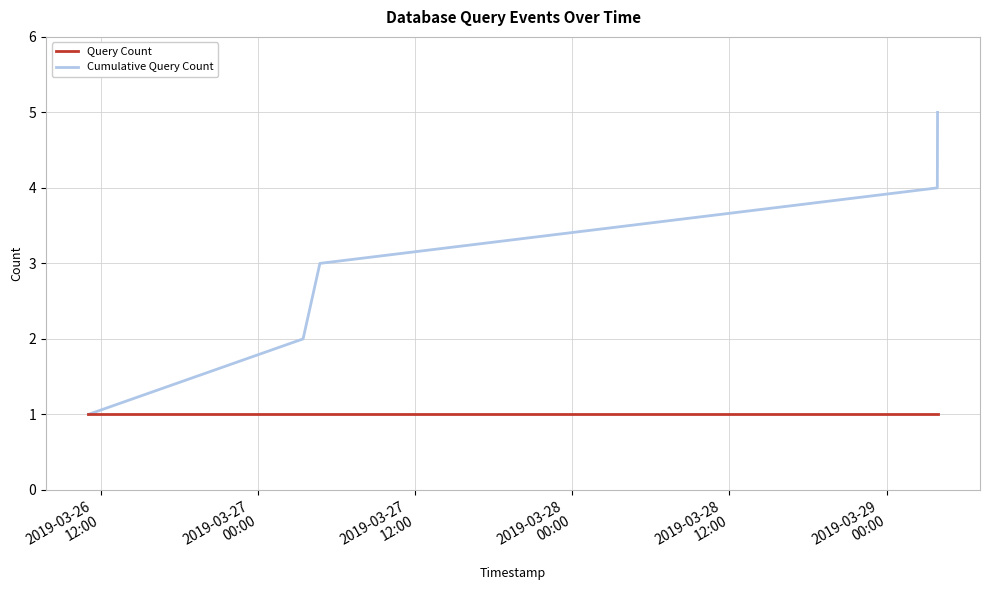

What is the maximum value for Cumulative Query Count?

5